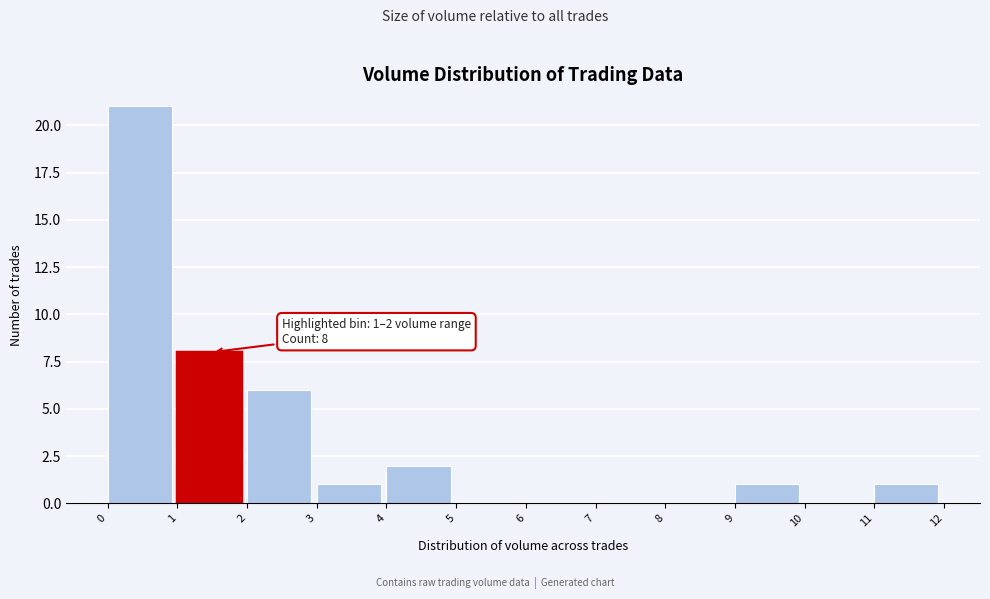

Which range on the x-axis has the tallest bar?

0 to 1